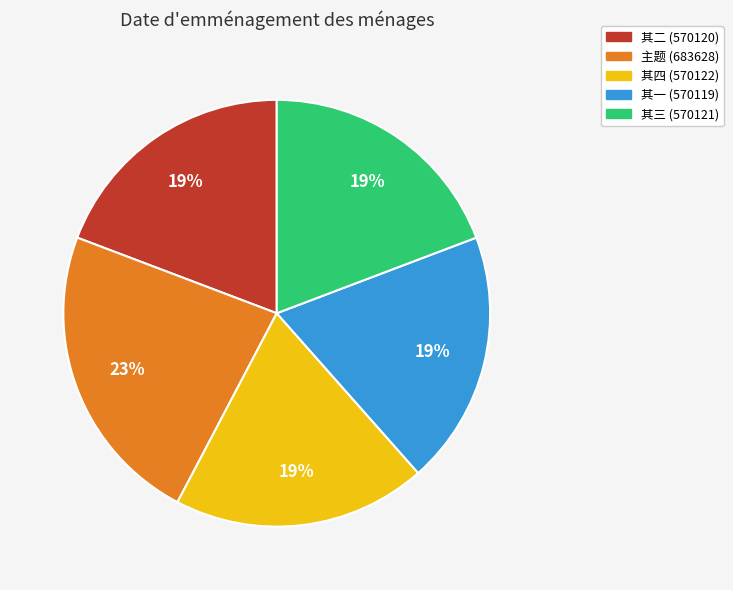

Is there any slice that represents more than half of the pie?

No